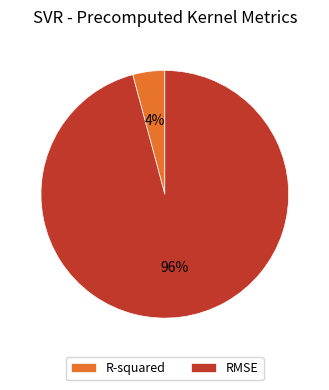

Is it true that R-squared is 13% of the pie?

False